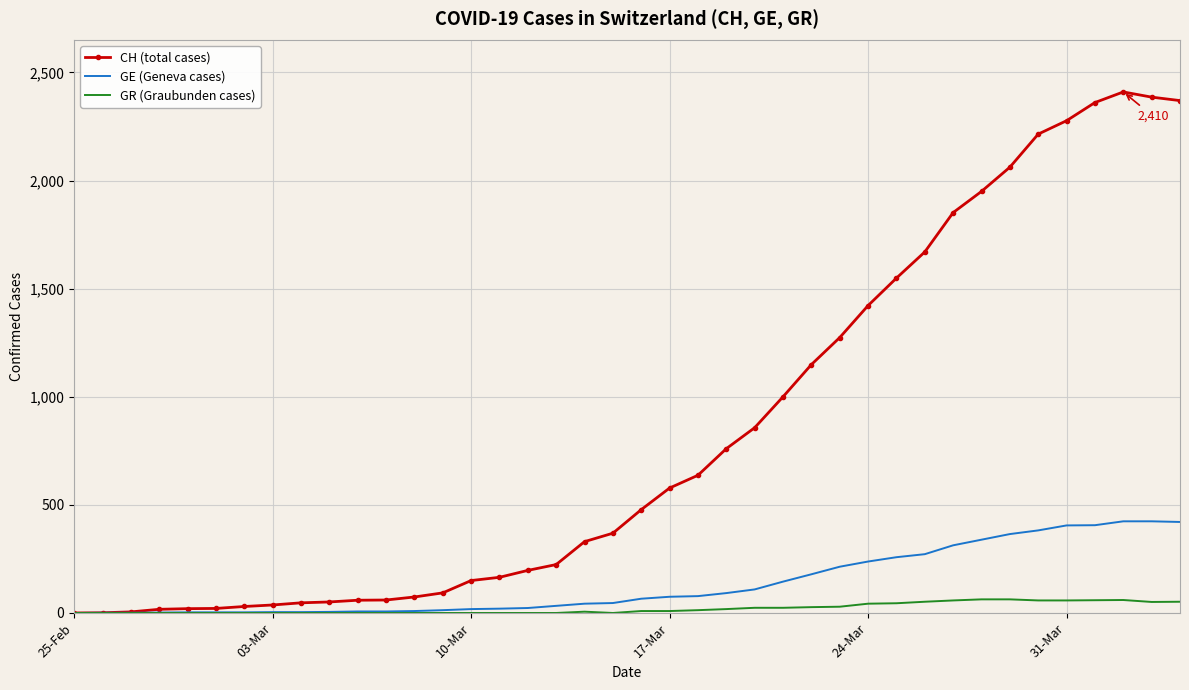

True or false: GR (Graubunden cases) has more than 1 points higher than both neighbors.

True